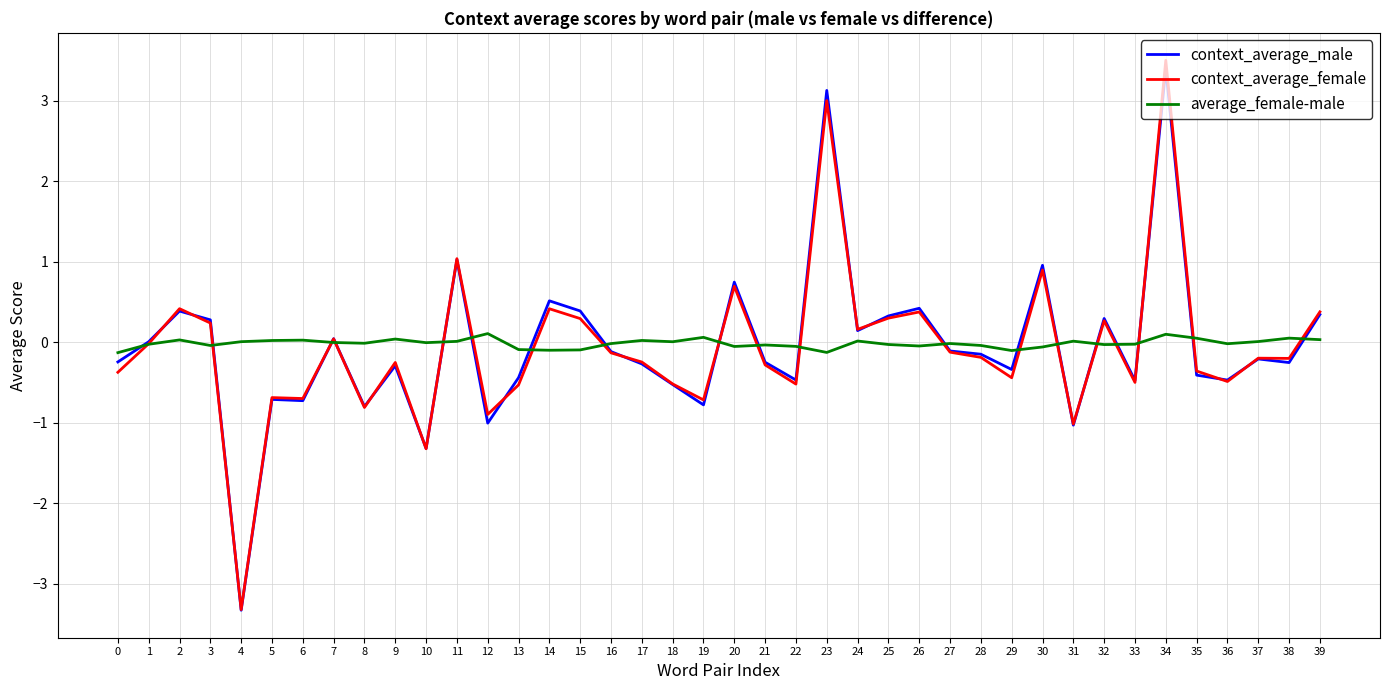

Which series has the widest spread of values?

context_average_female